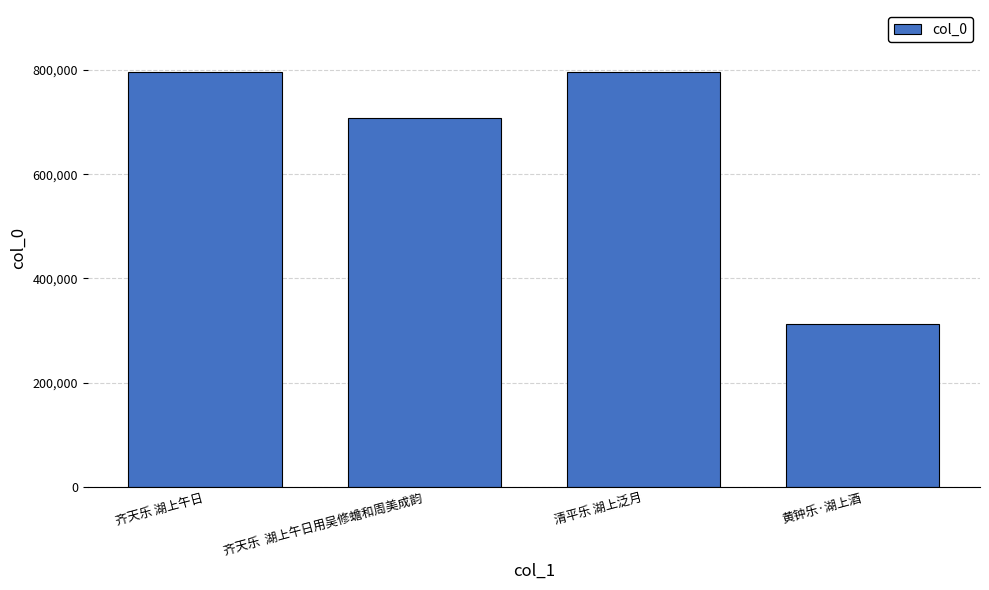

What is the minimum value shown in the chart?

312269